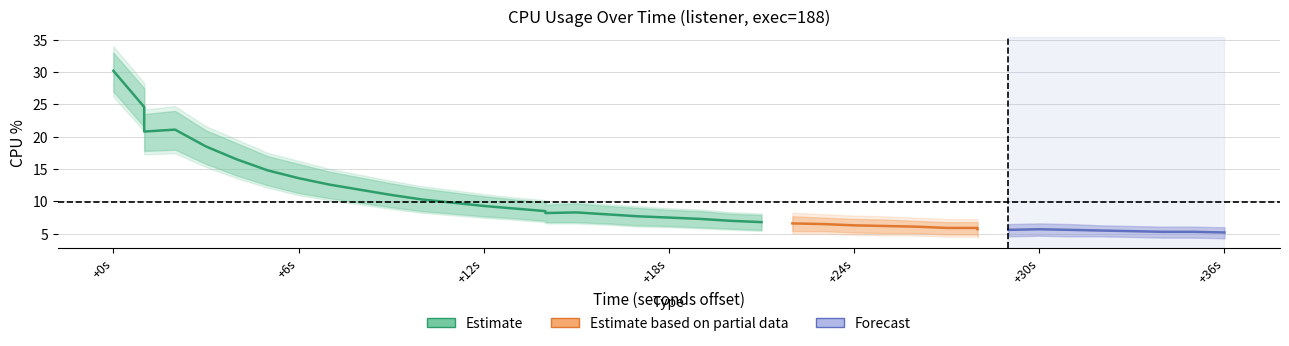

Where is the first local maximum for cpu?

3